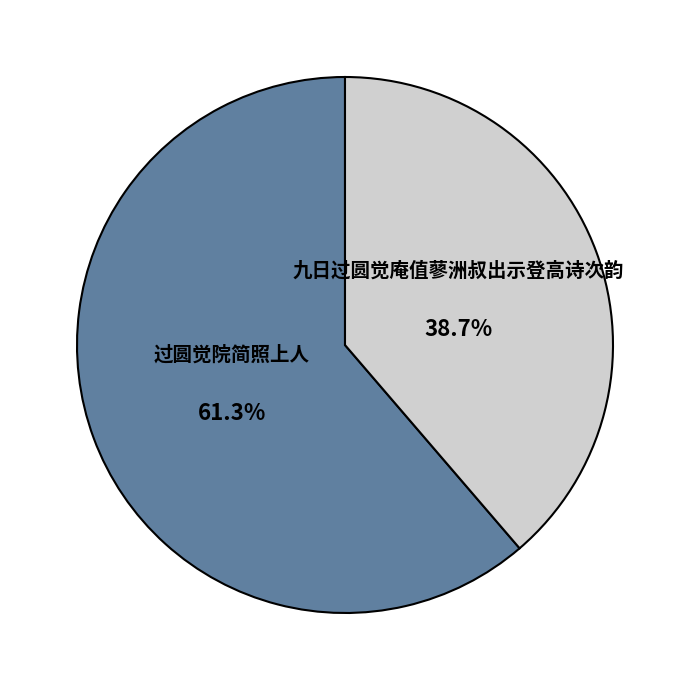

To the nearest percent, what is the difference between the 九日过圆觉庵值蓼洲叔出示登高诗次韵 and 过圆觉院简照上人 slice percentages?

23%